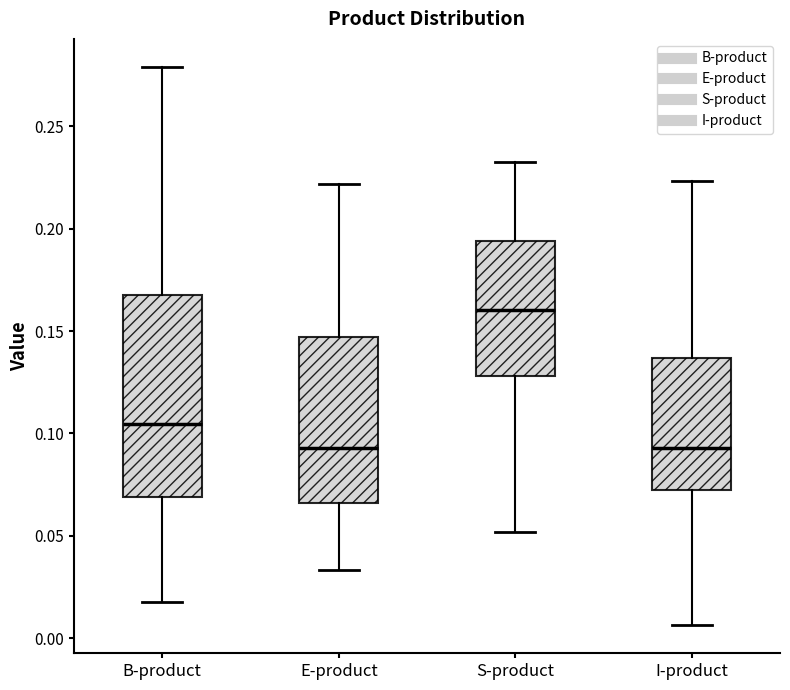

Where does the median line of the box for B-product sit on the y-axis? The values are not printed on the chart, so give them approximately, as read against the axis.

0.105